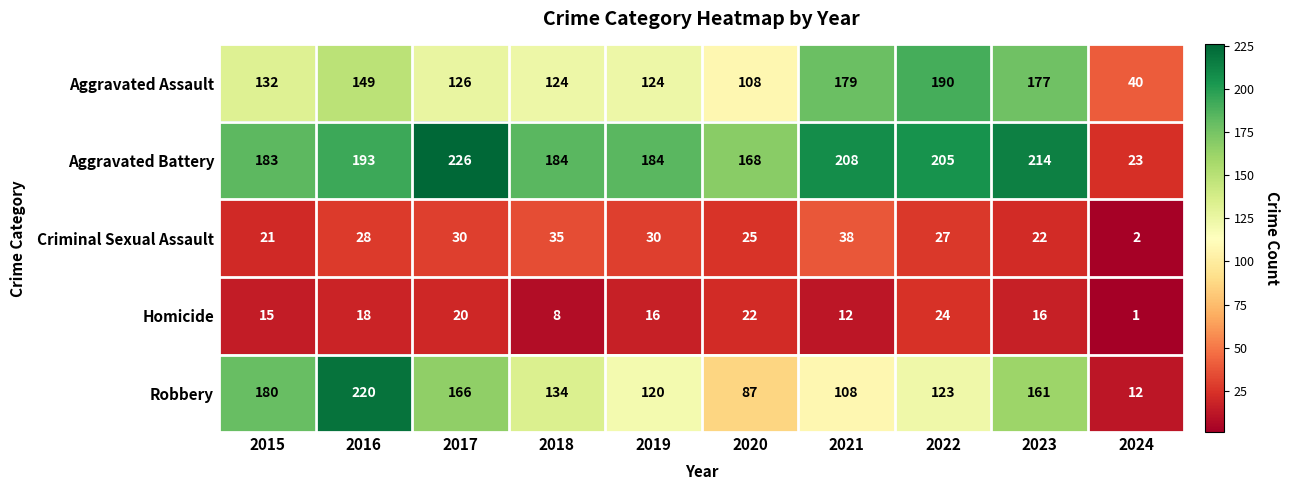

Which series has the largest total across all categories?

Aggravated Battery